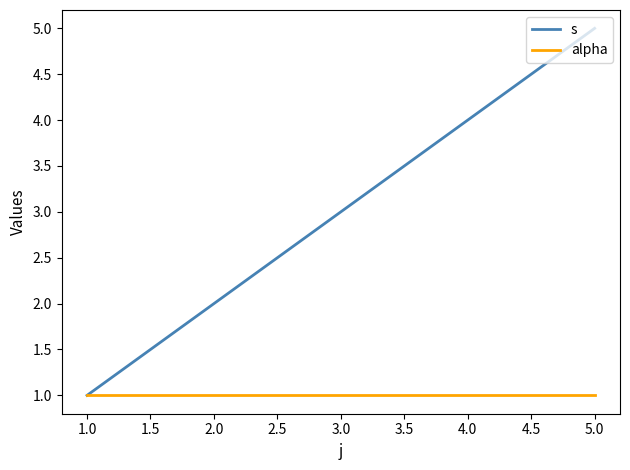

List the series in order of their peak value, highest first.

s, alpha